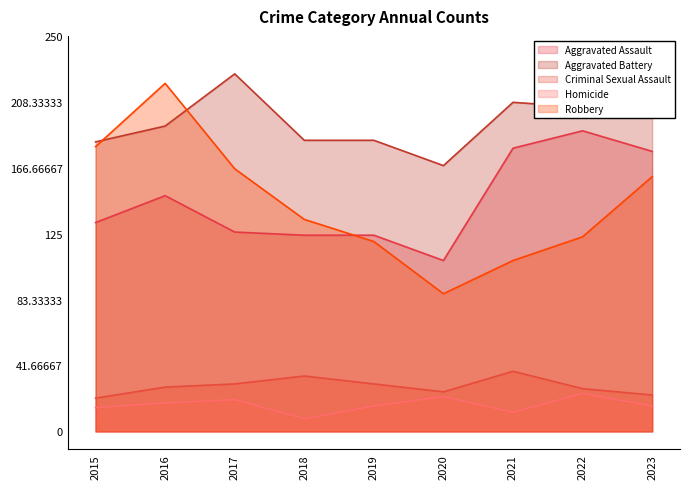

Reading right to left, what are all the values shown in this chart?

Aggravated Assault: 2023=177	2022=190	2021=179	2020=108	2019=124	2018=124	2017=126	2016=149	2015=132
Aggravated Battery: 2023=214	2022=205	2021=208	2020=168	2019=184	2018=184	2017=226	2016=193	2015=183
Criminal Sexual Assault: 2023=23	2022=27	2021=38	2020=25	2019=30	2018=35	2017=30	2016=28	2015=21
Homicide: 2023=16	2022=24	2021=12	2020=22	2019=16	2018=8	2017=20	2016=18	2015=15
Robbery: 2023=161	2022=123	2021=108	2020=87	2019=120	2018=134	2017=166	2016=220	2015=180